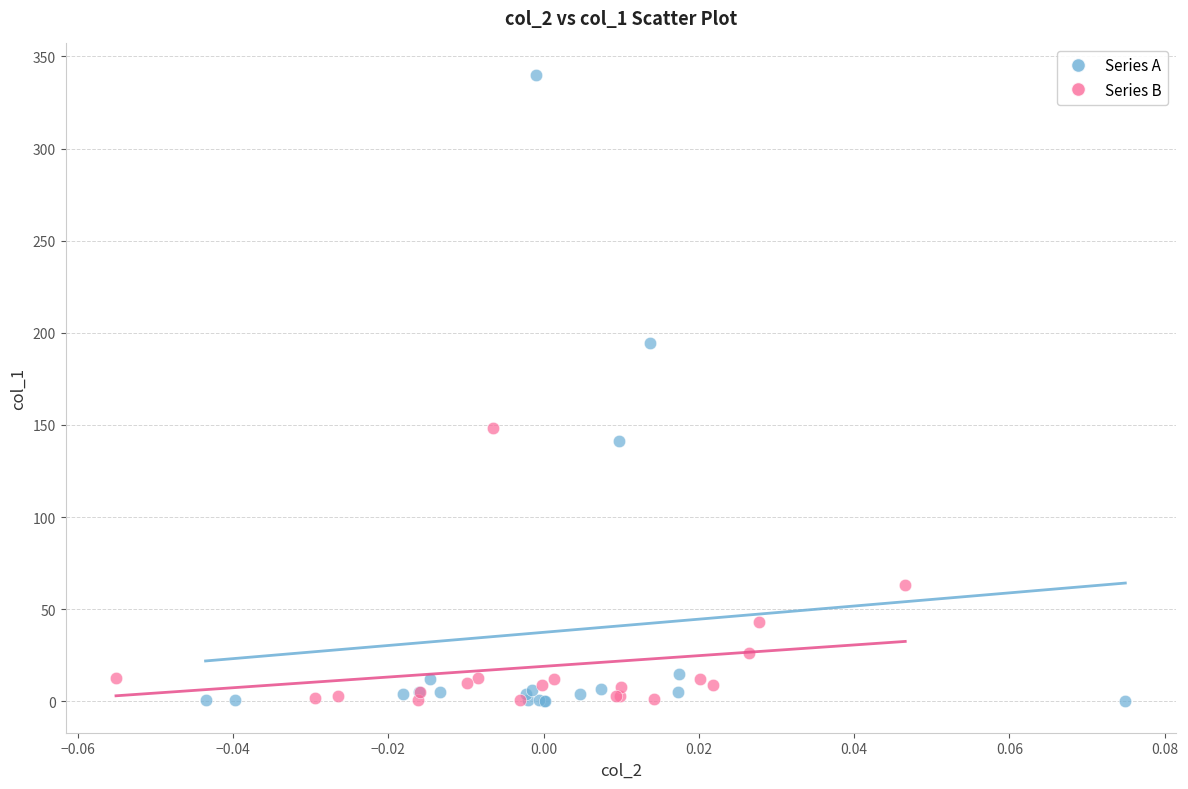

Which series contains the highest Y value?

Series A